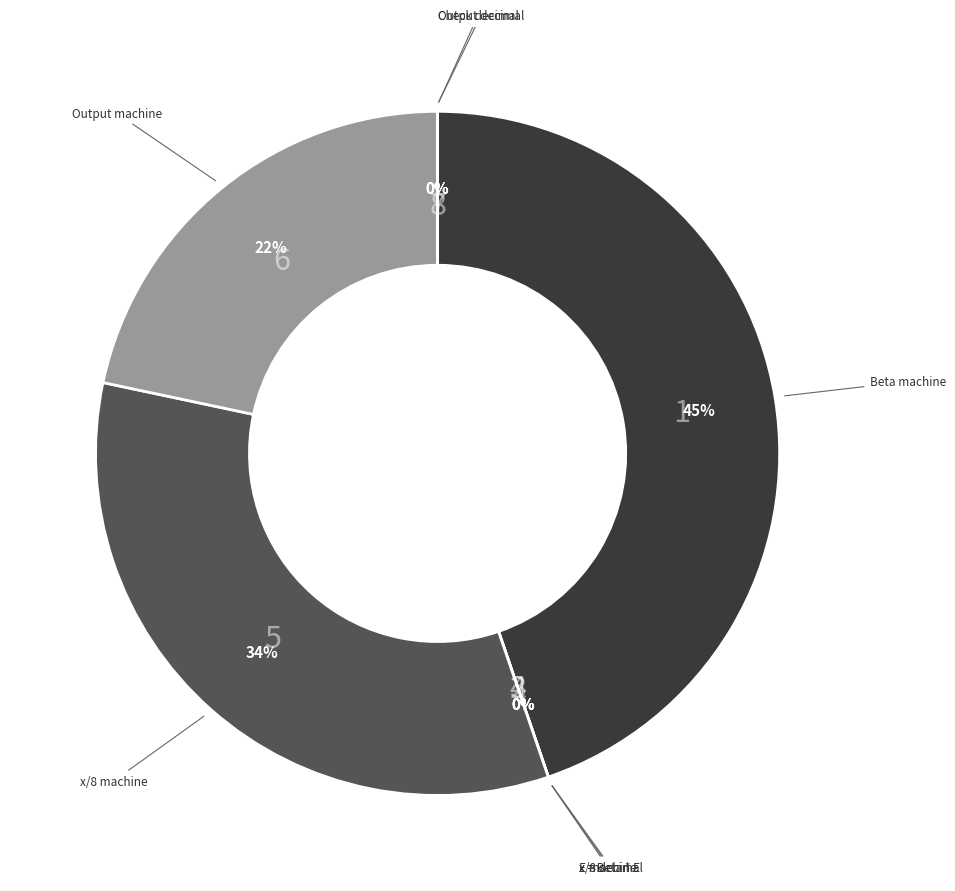

Which category has the smallest portion of the pie?

Check decimal